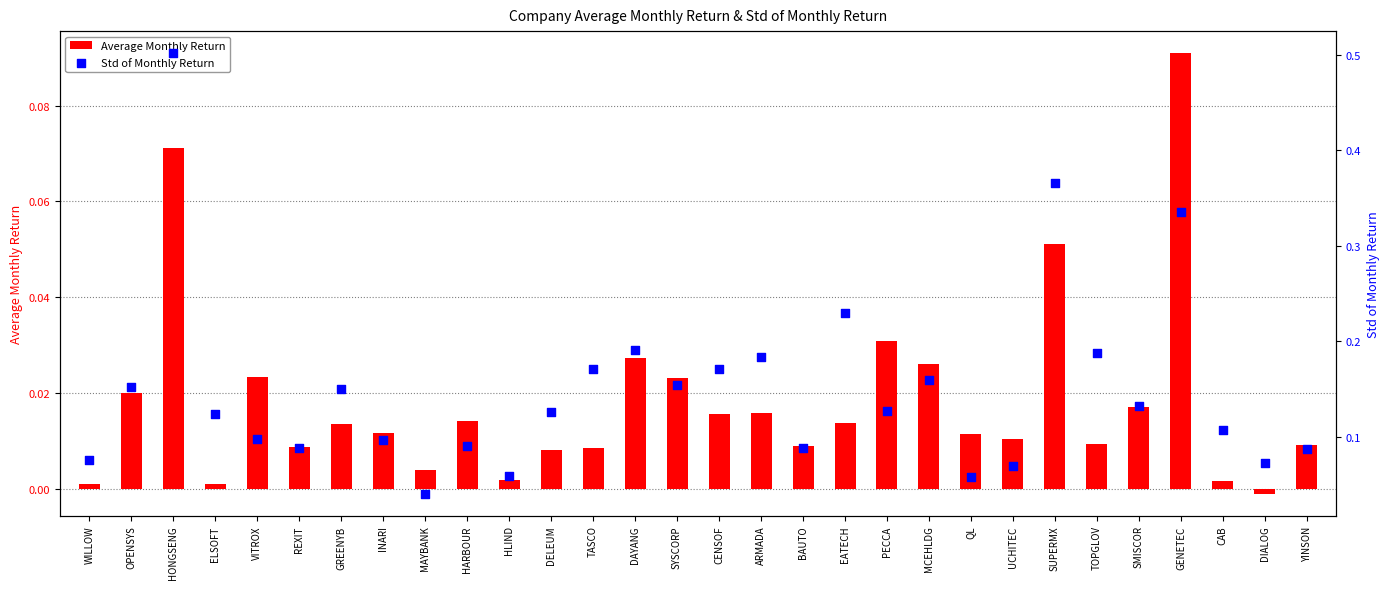

Which series has the largest total across all categories?

Std of Monthly Return